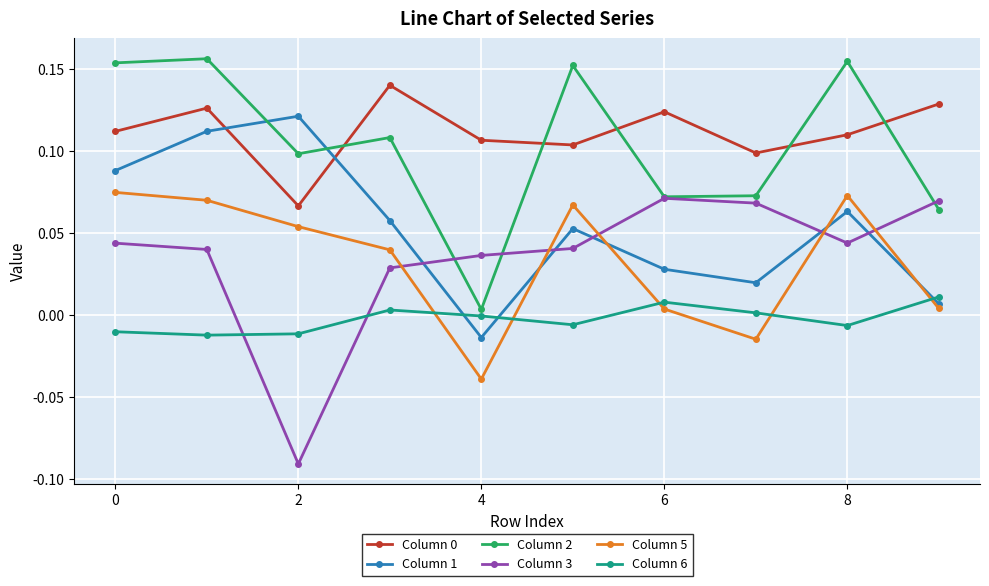

True or false: Column 6 has more than 0 interior local peaks.

True